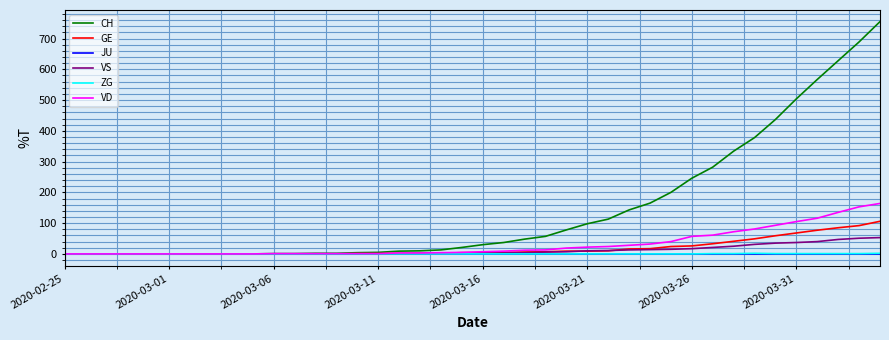

Which series has the widest spread of values?

CH